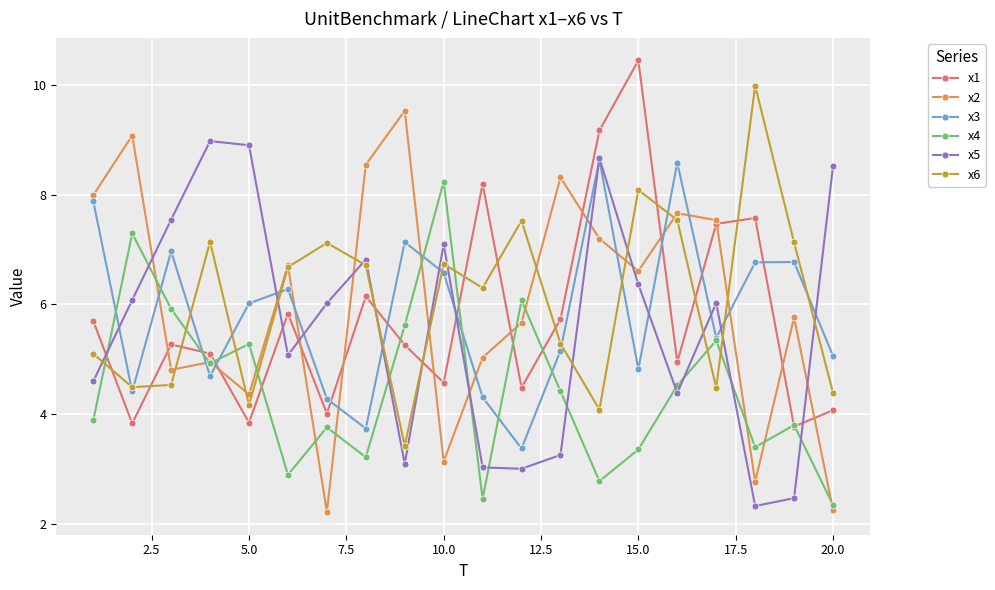

After their last crossing, which series has the higher values: x1 or x5?

x5